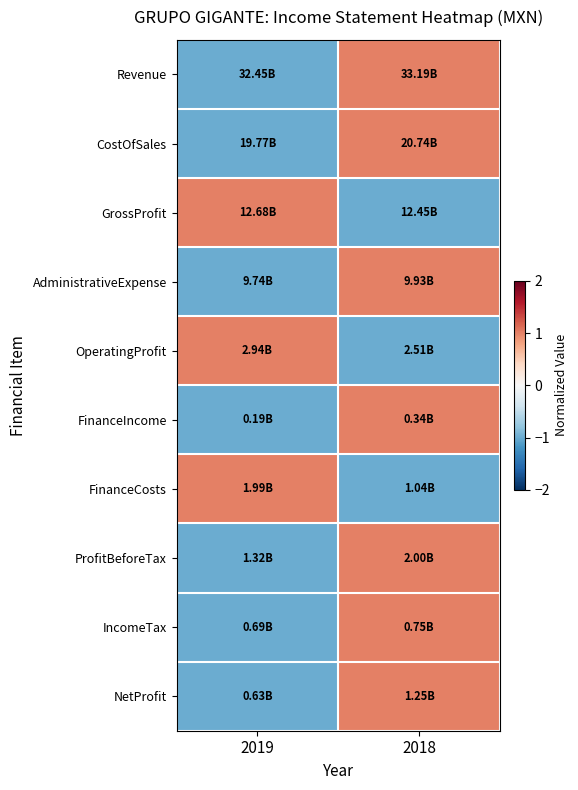

At which category does the chart reach its peak across all series?

2018